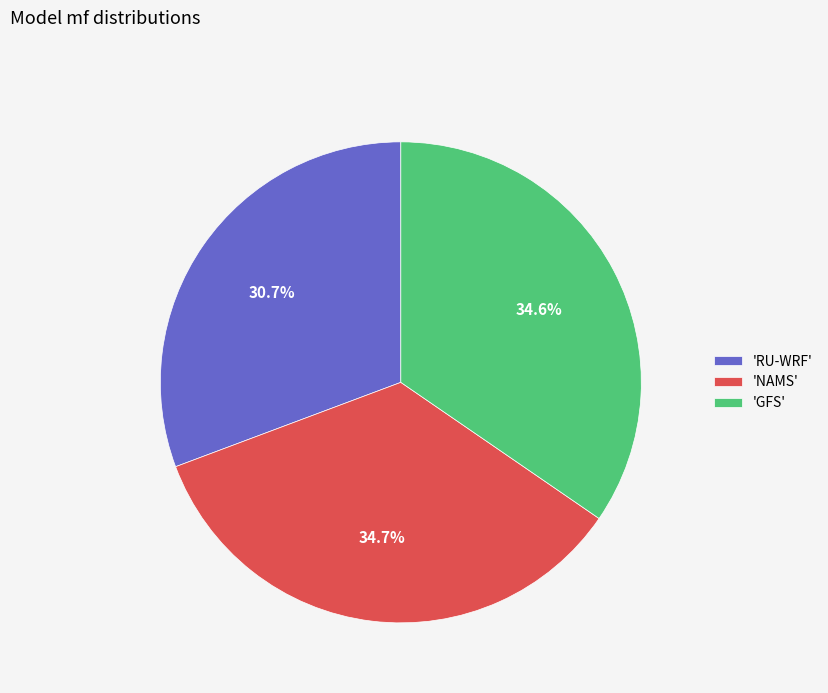

What portion of the pie excludes 'NAMS'?

65.3%